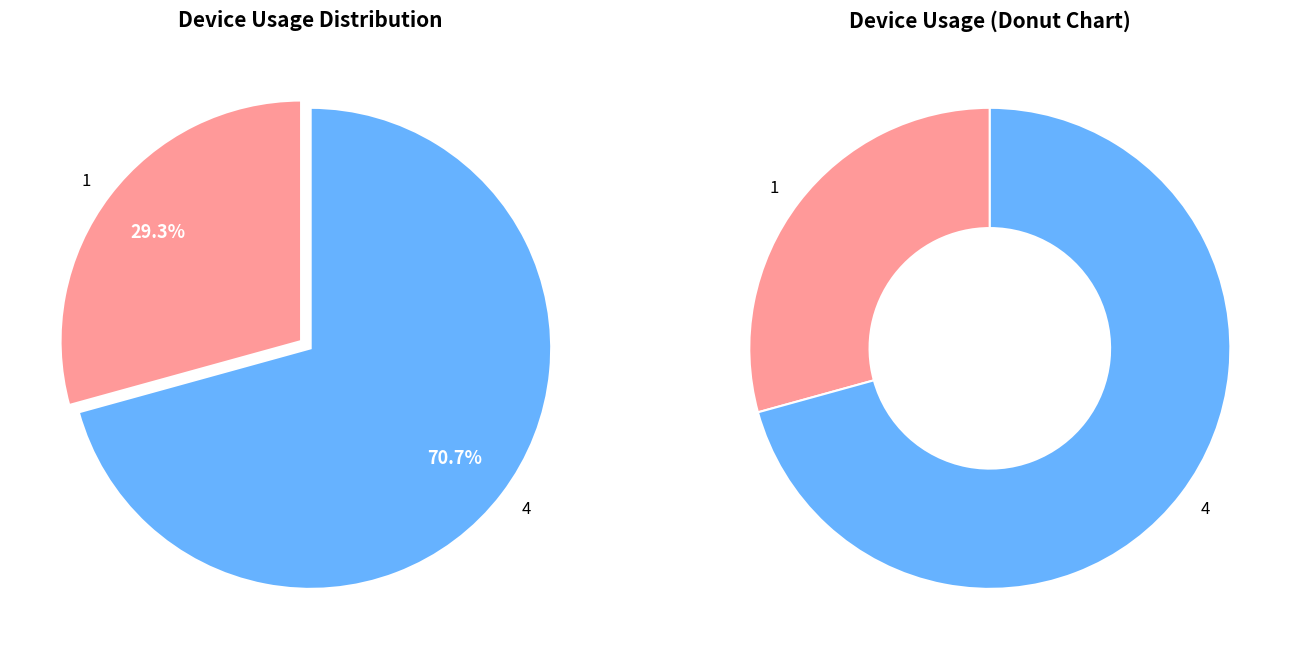

The 1 slice represents 20% of the pie. True or false?

False